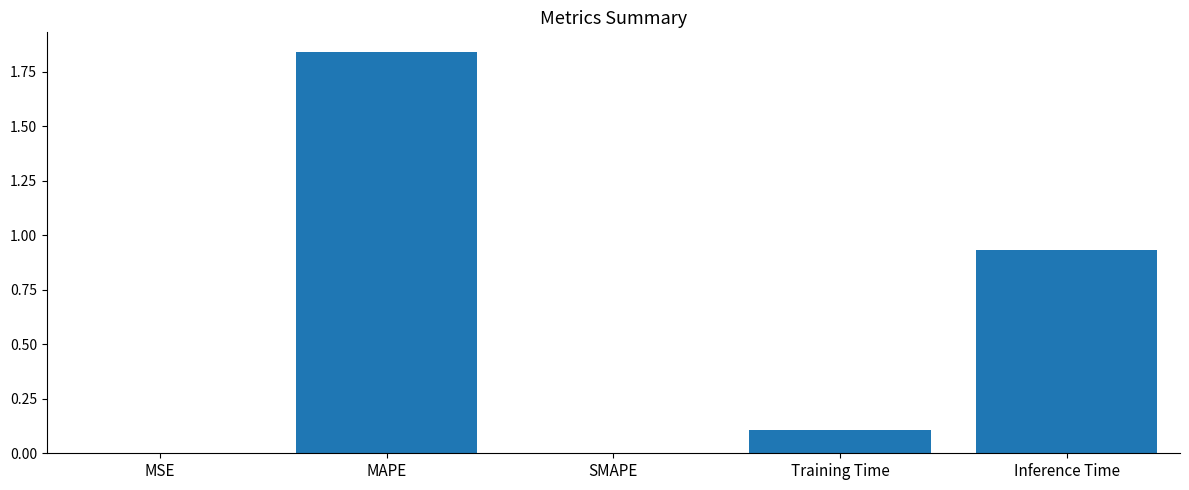

Which has a higher value, MAPE or MSE?

MAPE